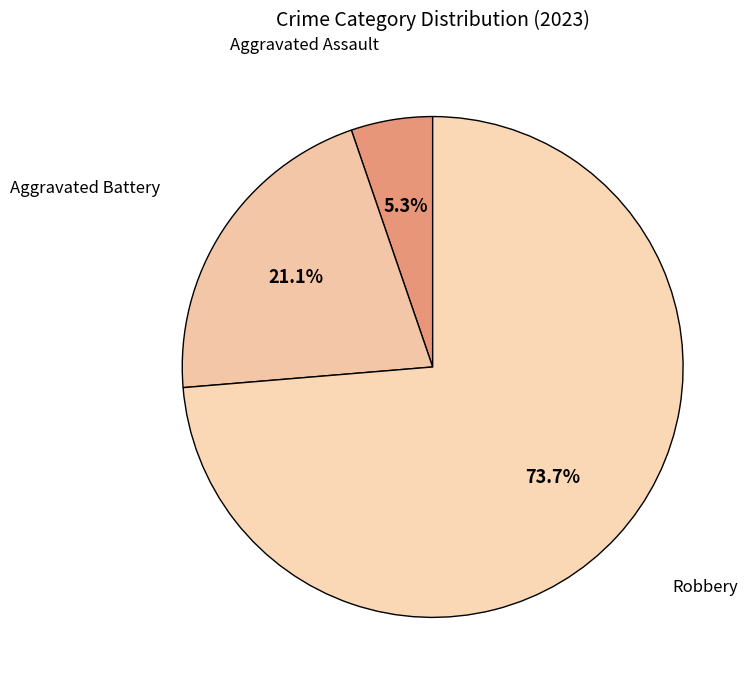

Count the number of slices in the pie.

3